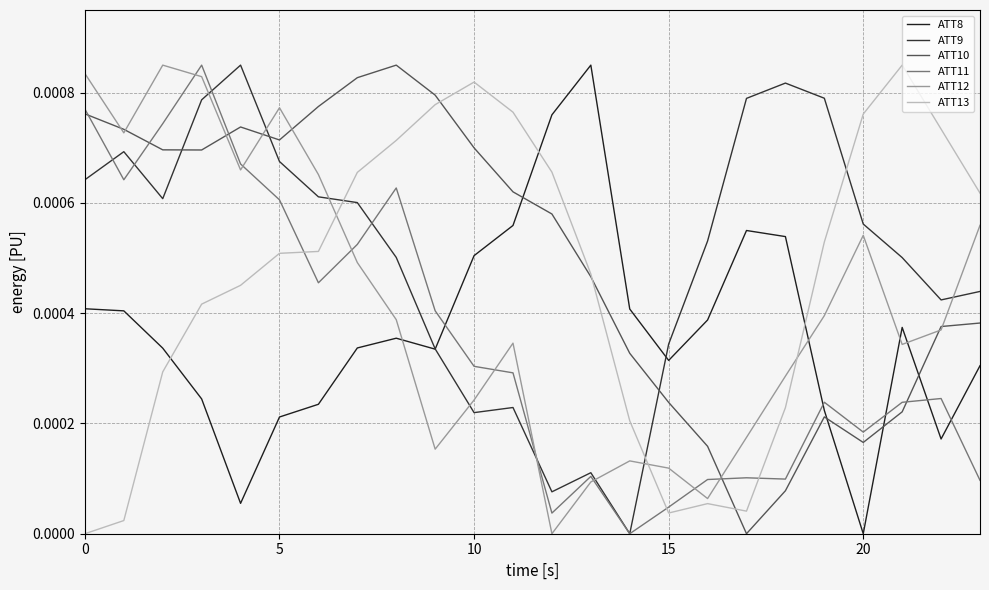

How many lines are shown in the chart?

6